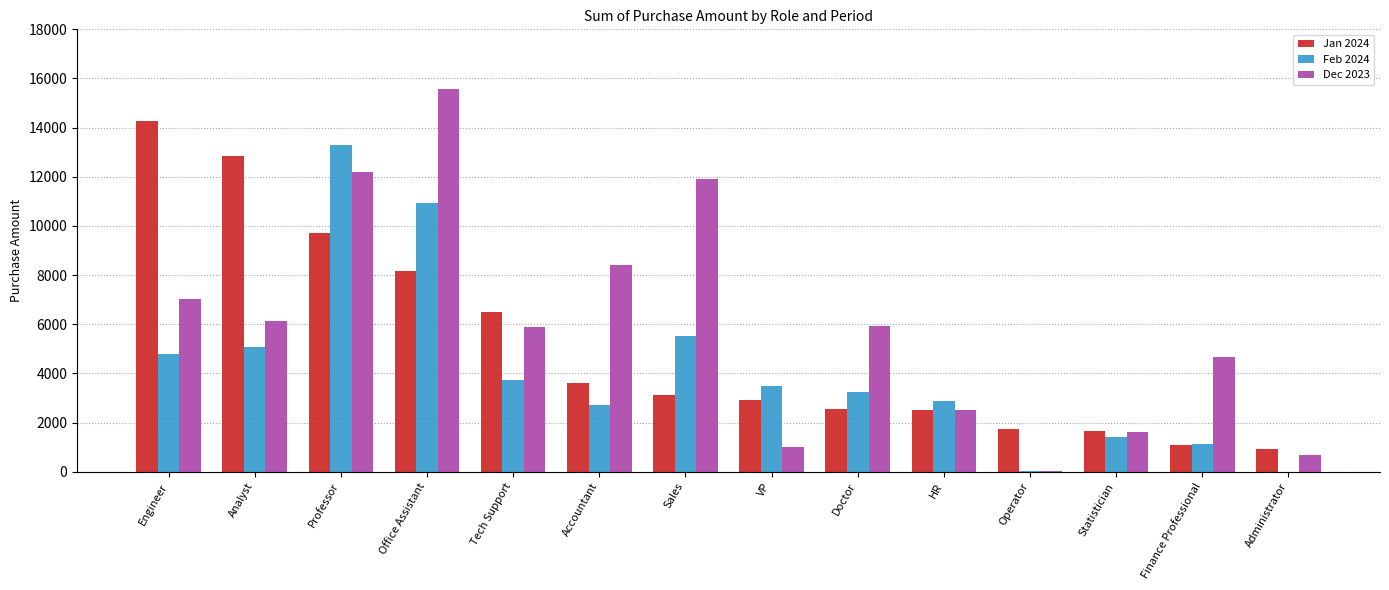

Which series has the largest total across all categories?

Dec 2023